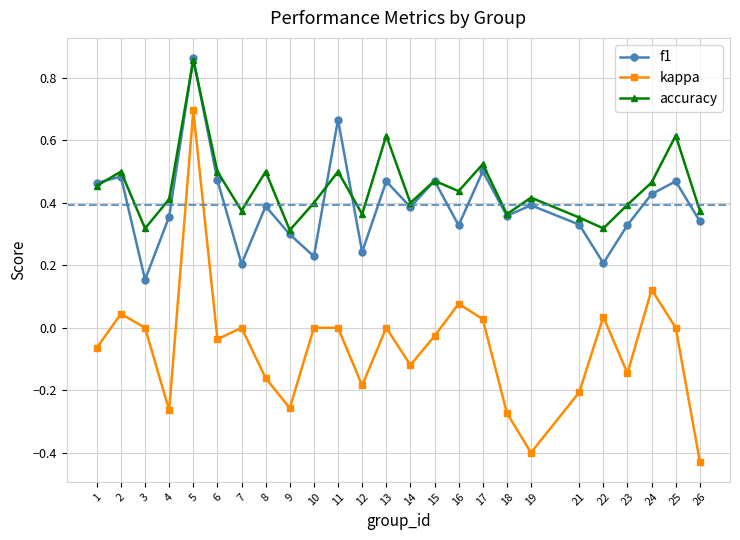

Which category has the highest value in the f1 series?

5